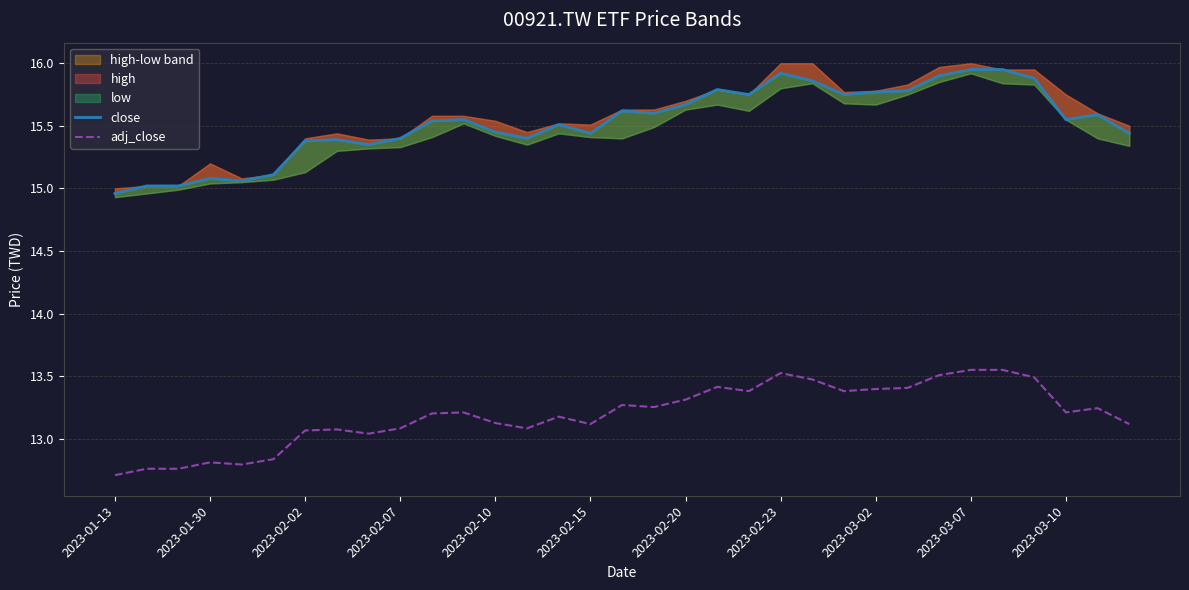

True or false: close and adj_close intersect in this chart.

False